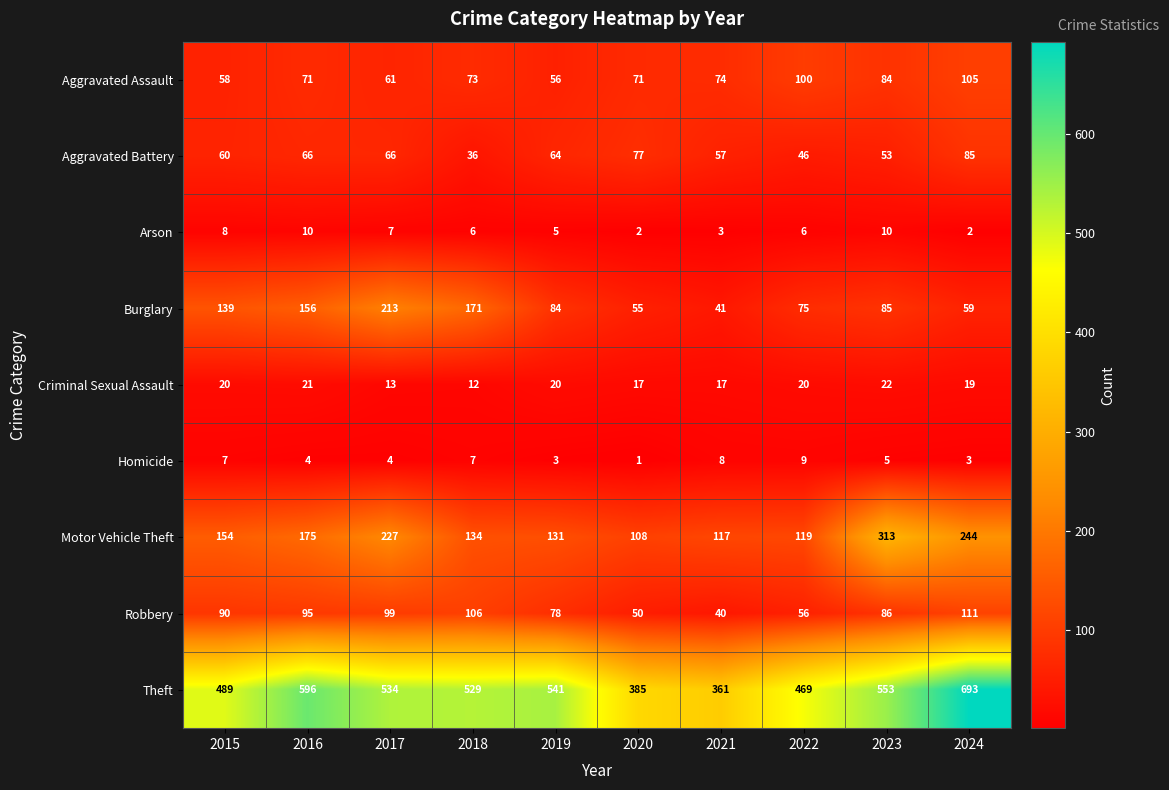

True or false: Criminal Sexual Assault has a value of 19 at 2024.

True